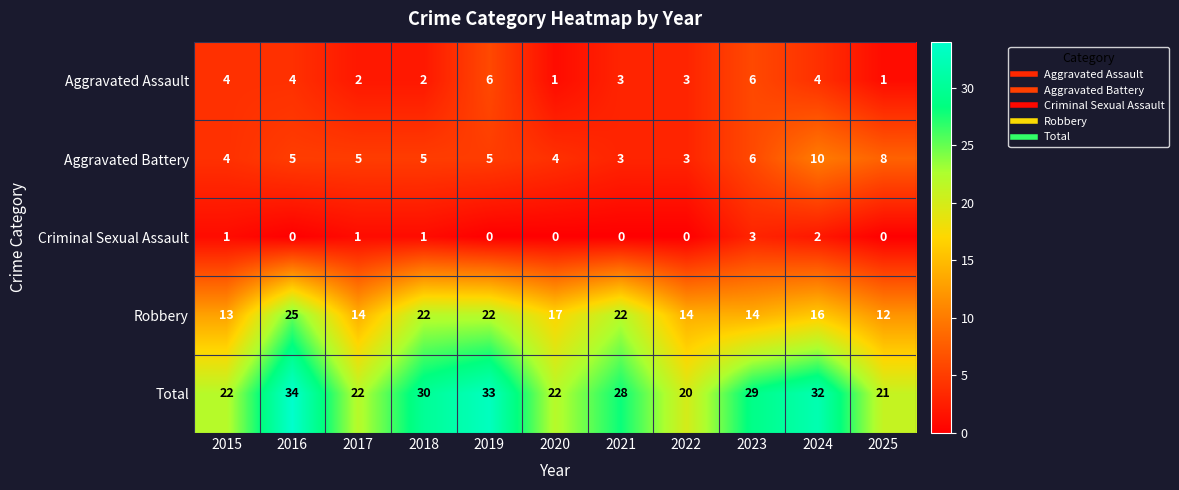

Which category has the highest value across all series?

2016